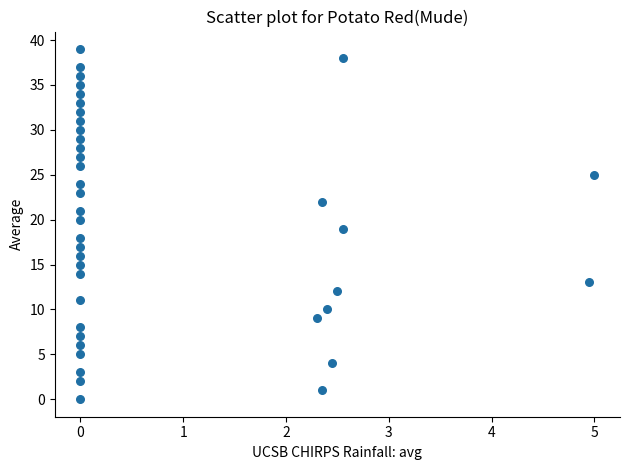

What is the range of Y values (max minus min)?

39